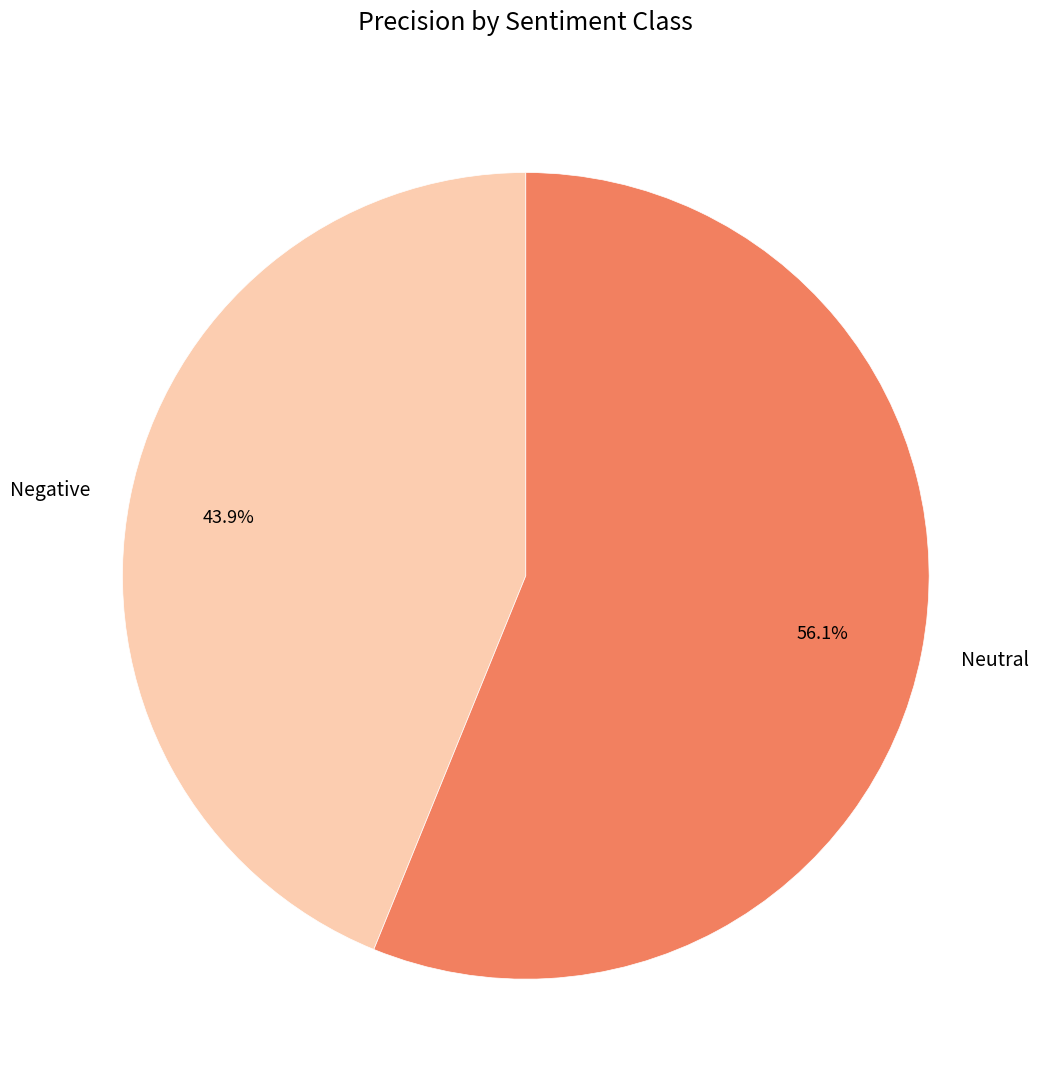

Approximately how many times larger is the value at Neutral compared to Negative?

1.3